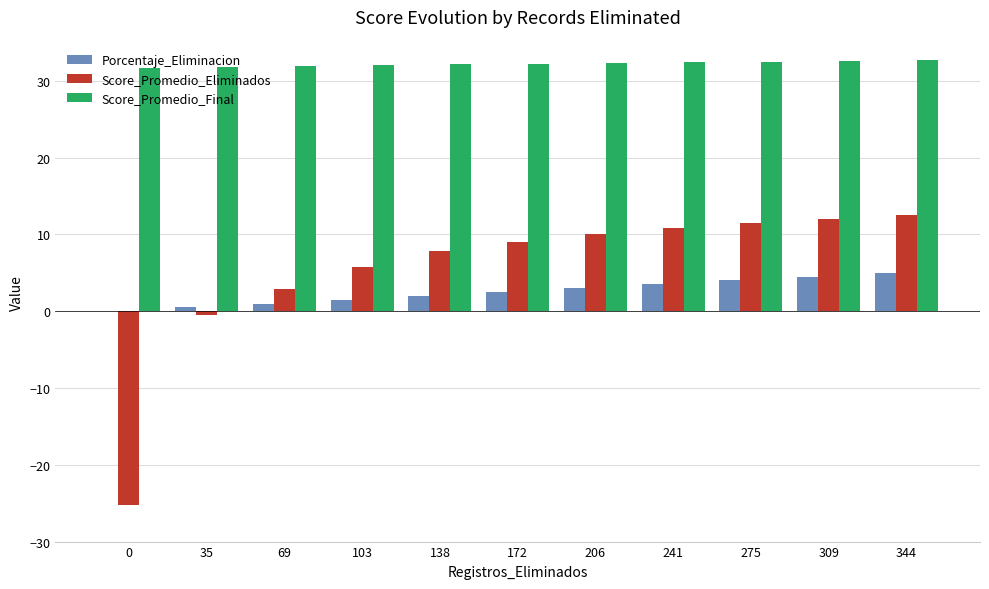

Which series has the largest total across all categories?

Score_Promedio_Final